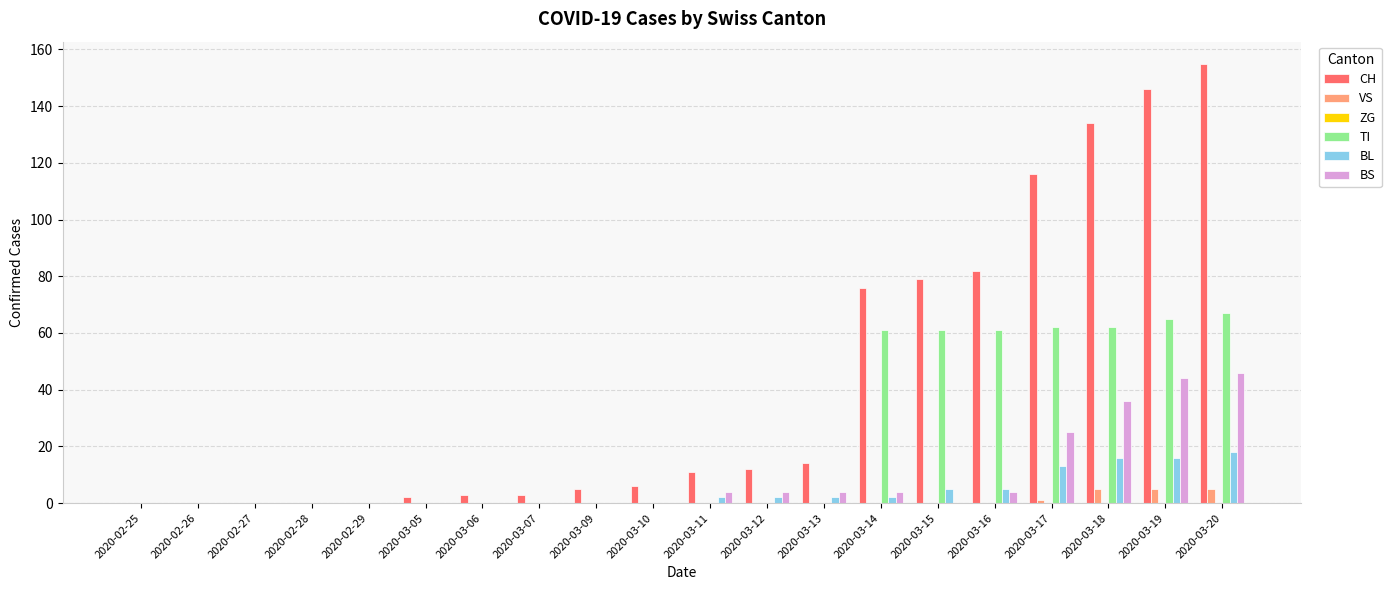

What is the sum of all BL values?

81